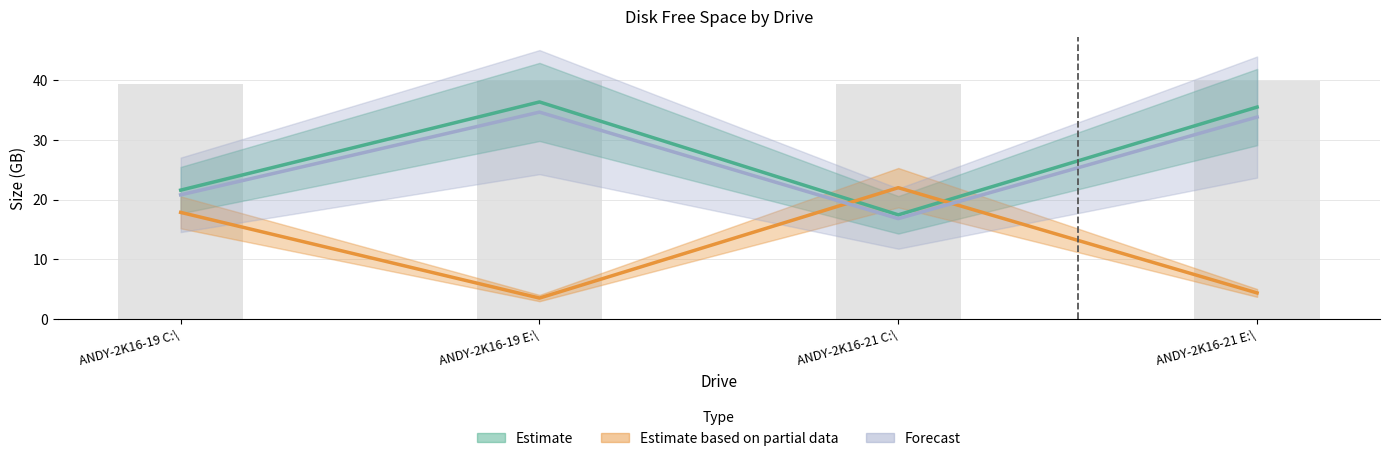

Which series has the largest total across all categories?

Estimate (Free GB)